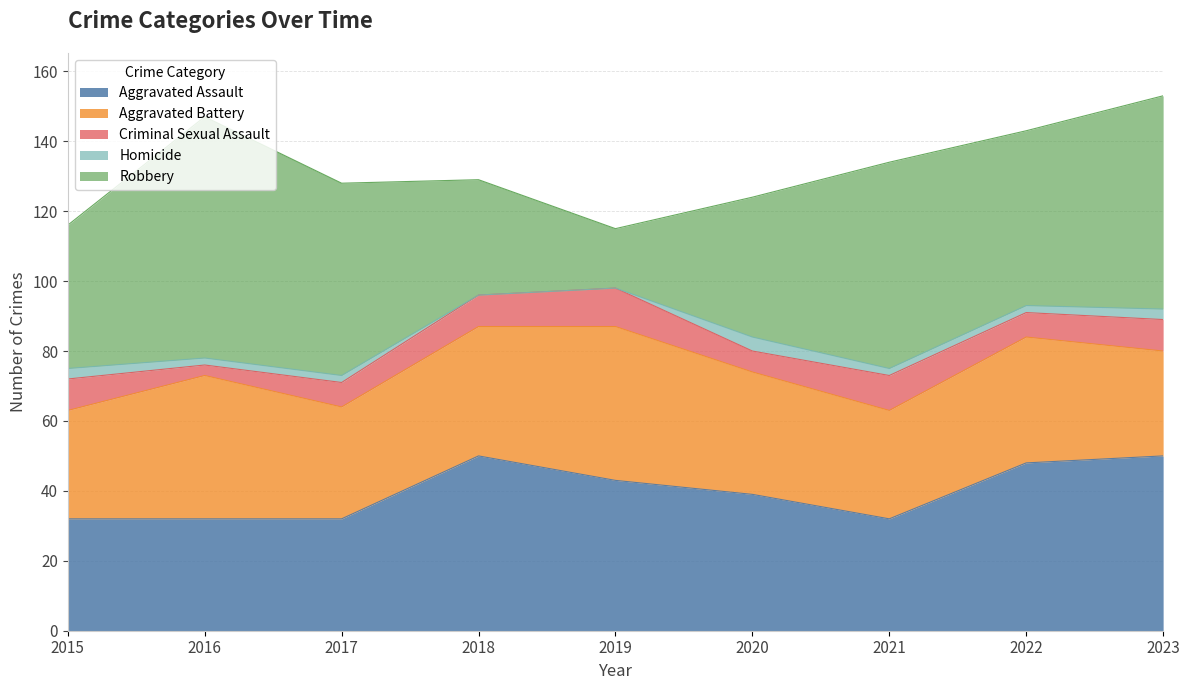

Does the chart have visible grid lines?

Yes